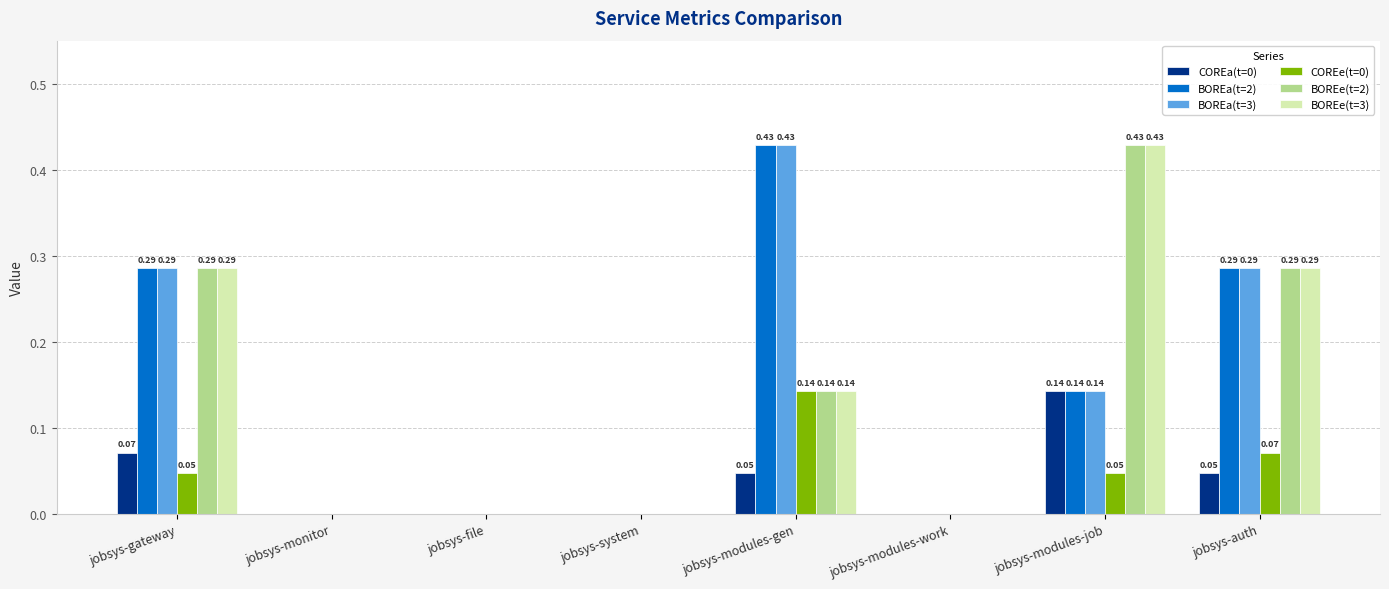

Does the chart contain stacked bars?

No